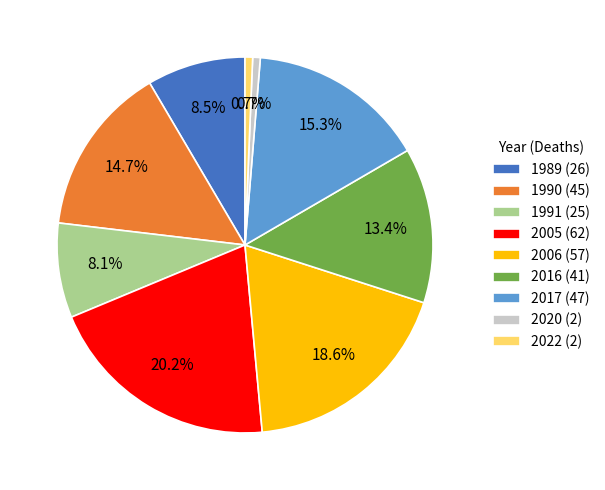

What portion of the pie excludes 2022?

99.3%